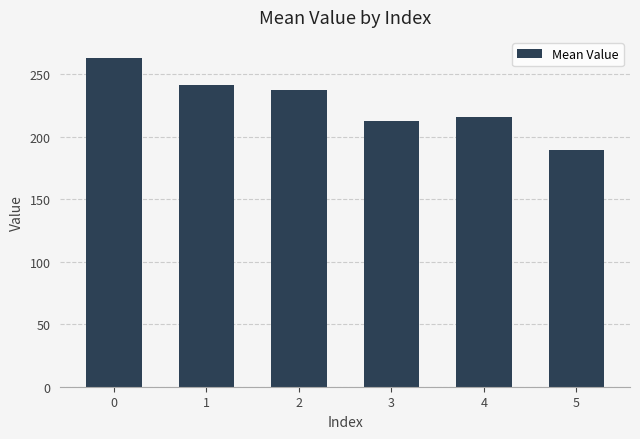

List the labels in order of value, smallest first.

5, 3, 4, 2, 1, 0